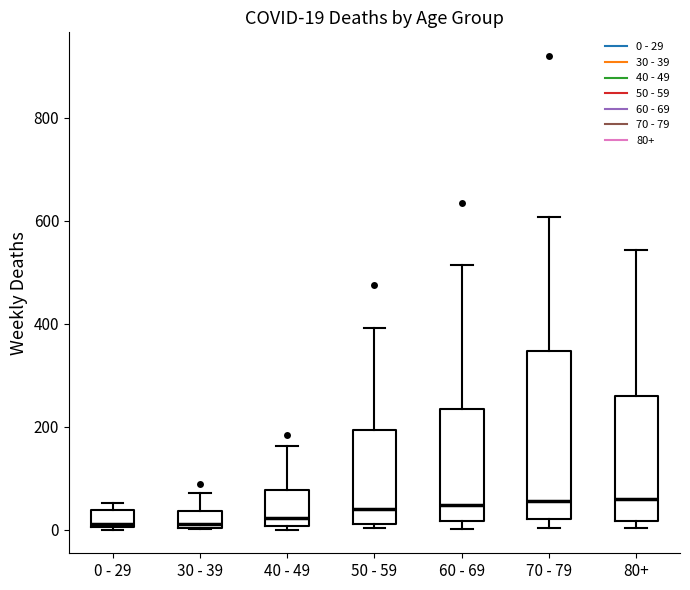

Which box is the tallest, from its lower edge to its upper edge?

70 - 79